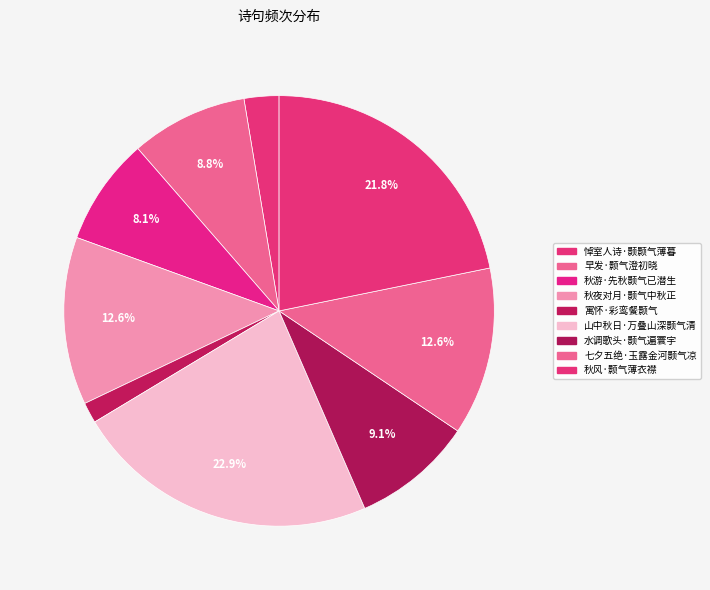

What is the ratio of the value at 秋风·颢气薄衣襟 to the value at 早发·颢气澄初晓?

2.5